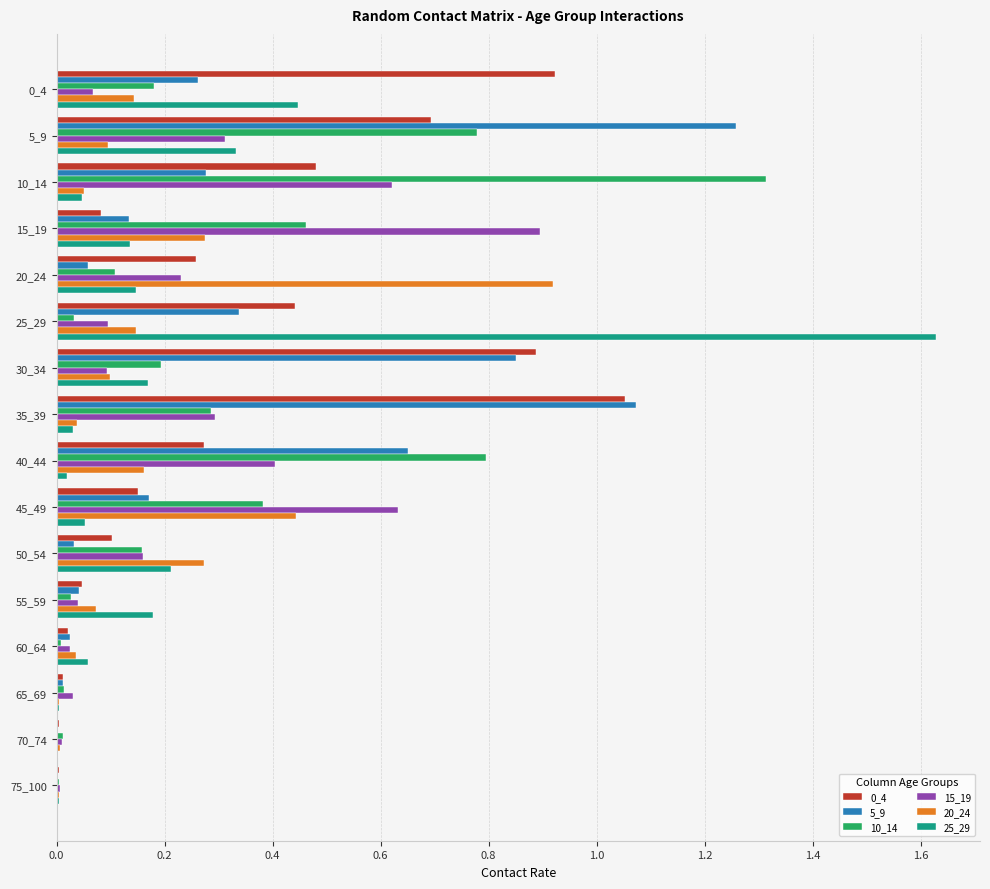

True or false: 5_9 has a value of 0.0 at 20_24.

False